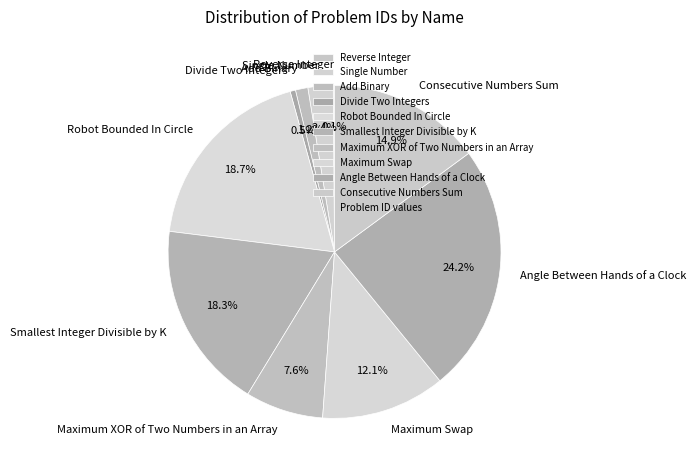

Is the sum of Divide Two Integers and Robot Bounded In Circle greater than half?

No